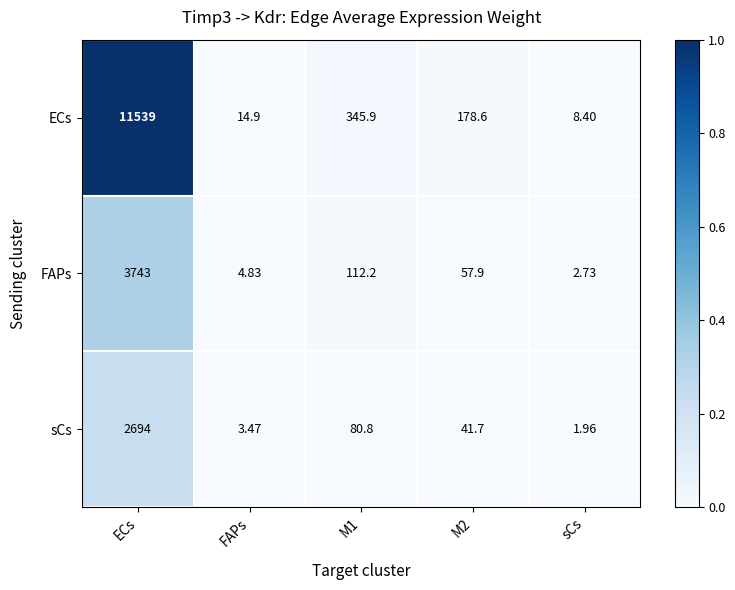

Rank the series at M2 from highest to lowest value.

ECs, FAPs, sCs